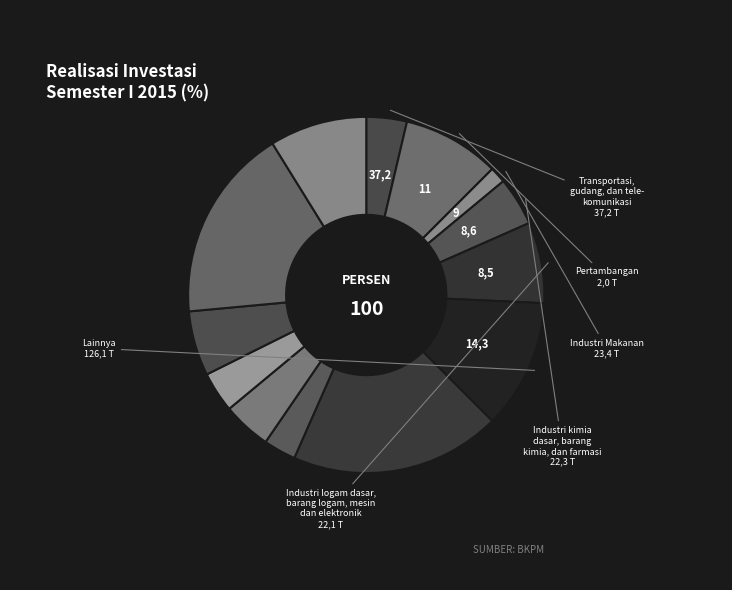

How many slices are in this pie chart?

13